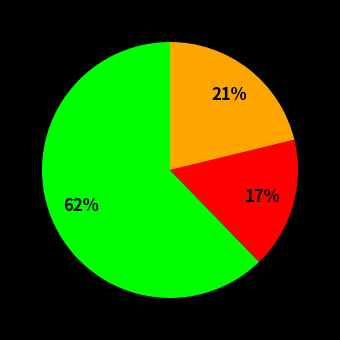

Does any single category account for the majority?

Yes